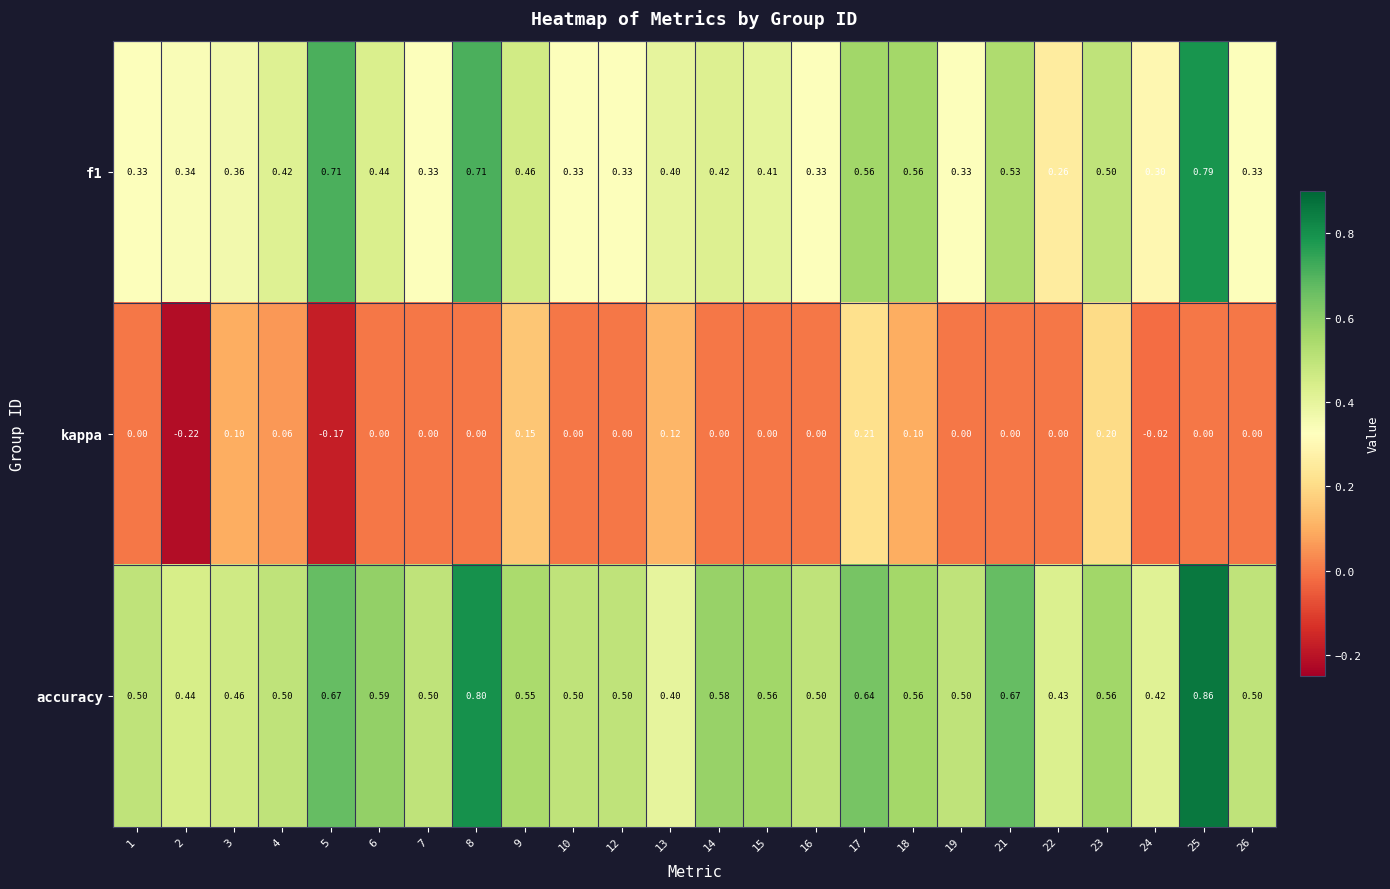

Which series has the largest total across all categories?

accuracy